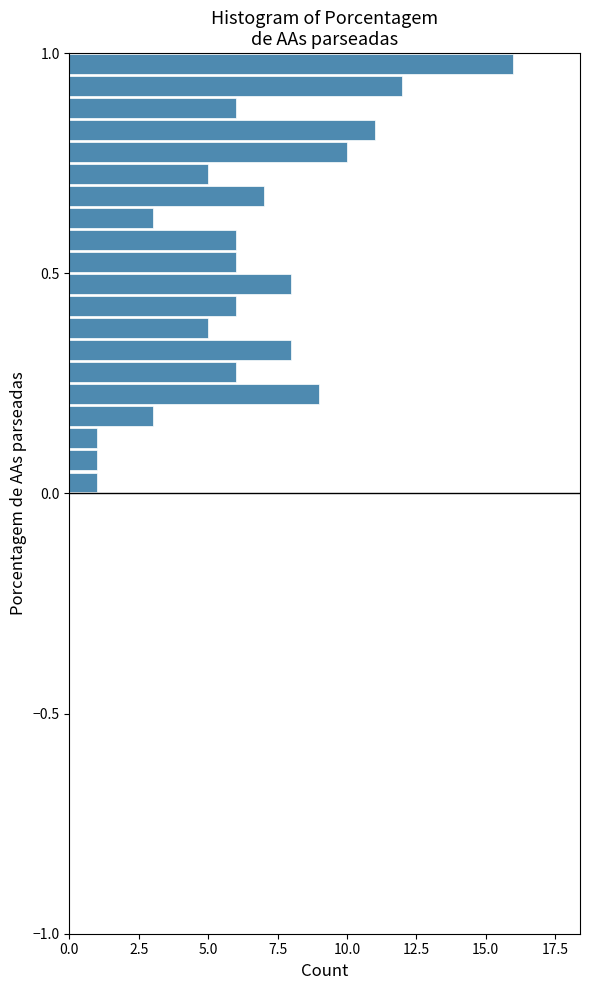

Around what value on the y-axis is the longest bar? Give the approximate position of its centre, as read against the axis.

1.00